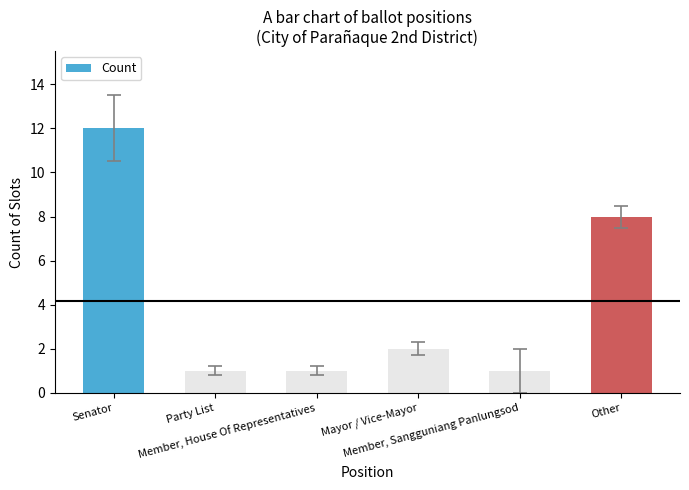

What is the change in value from Member, Sangguniang Panlungsod to Other?

+7